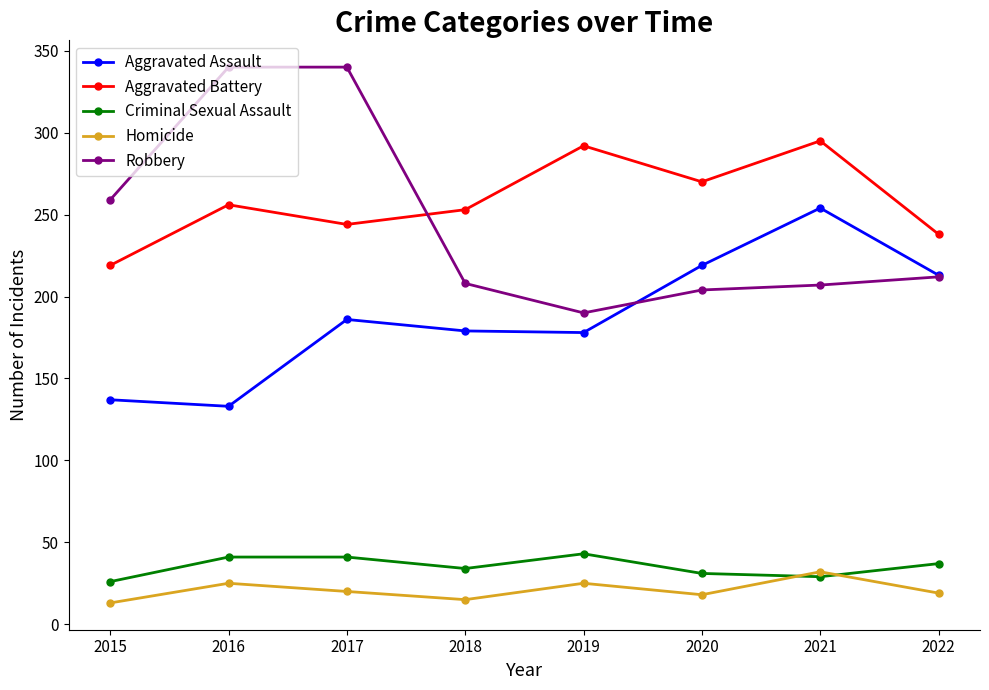

Rank the series at 2017 from lowest to highest value.

Homicide, Criminal Sexual Assault, Aggravated Assault, Aggravated Battery, Robbery